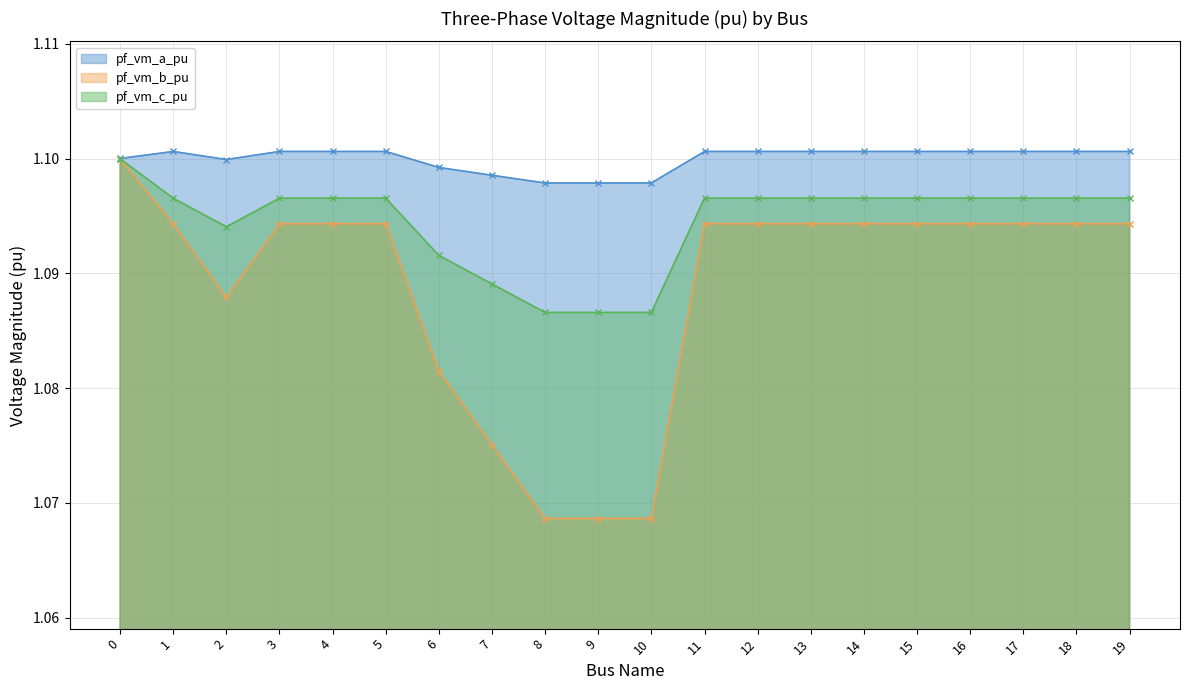

At which category does the chart reach its minimum across all series?

8